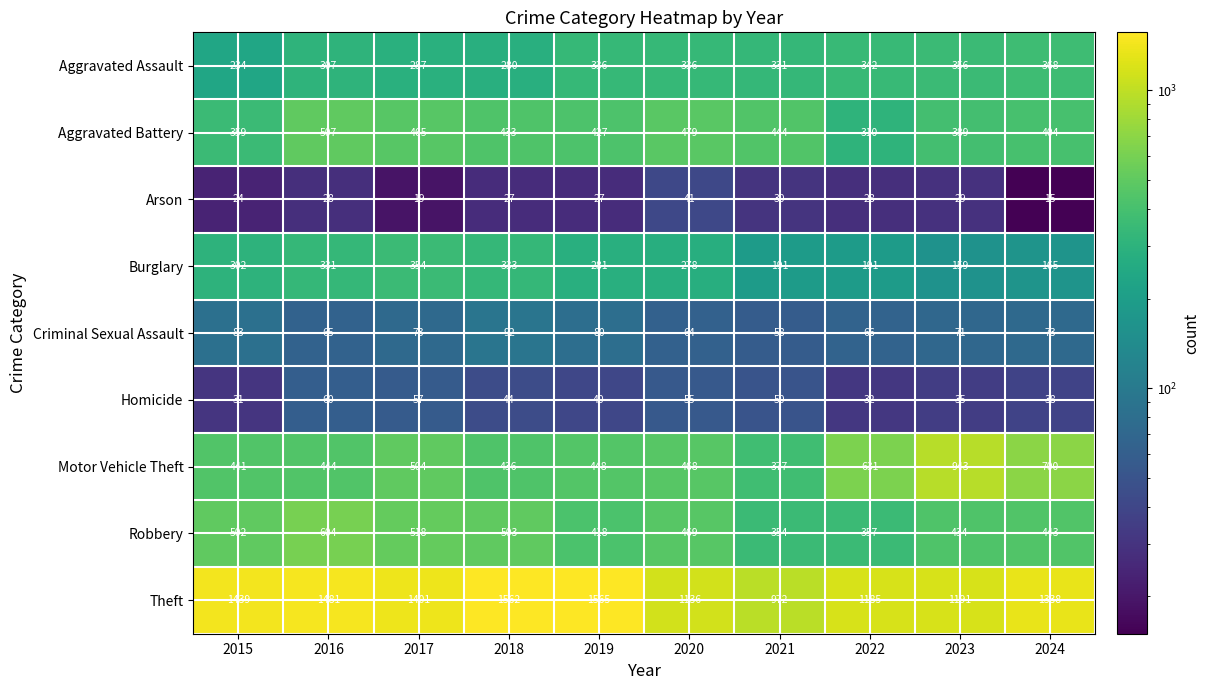

What is the difference between the maximum and second lowest values in the Motor Vehicle Theft series?

507